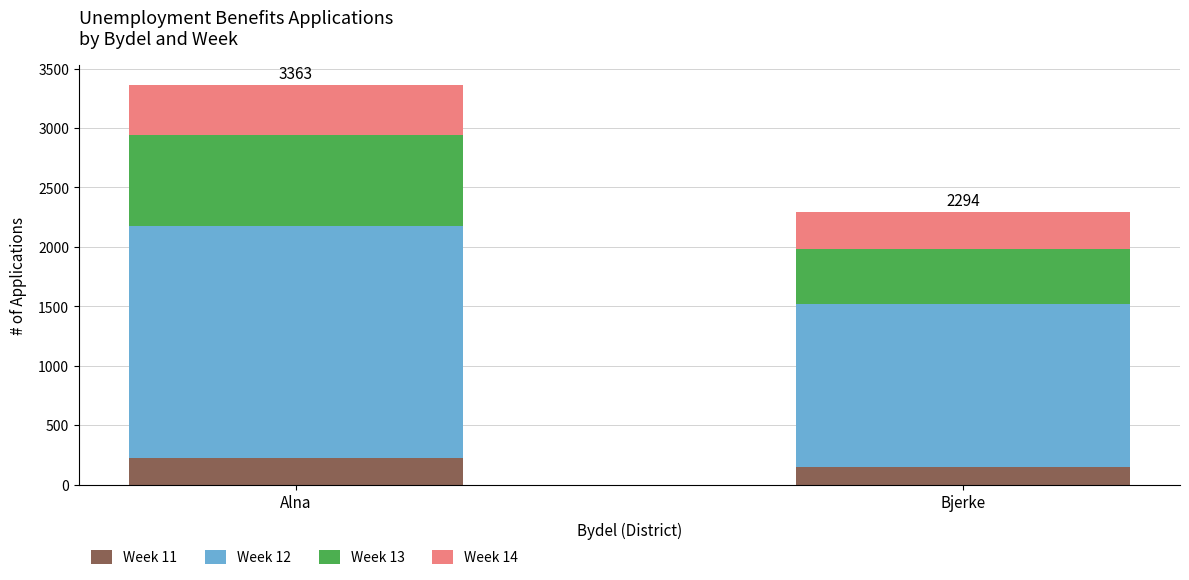

At which label does Week 11 reach its minimum?

Bjerke